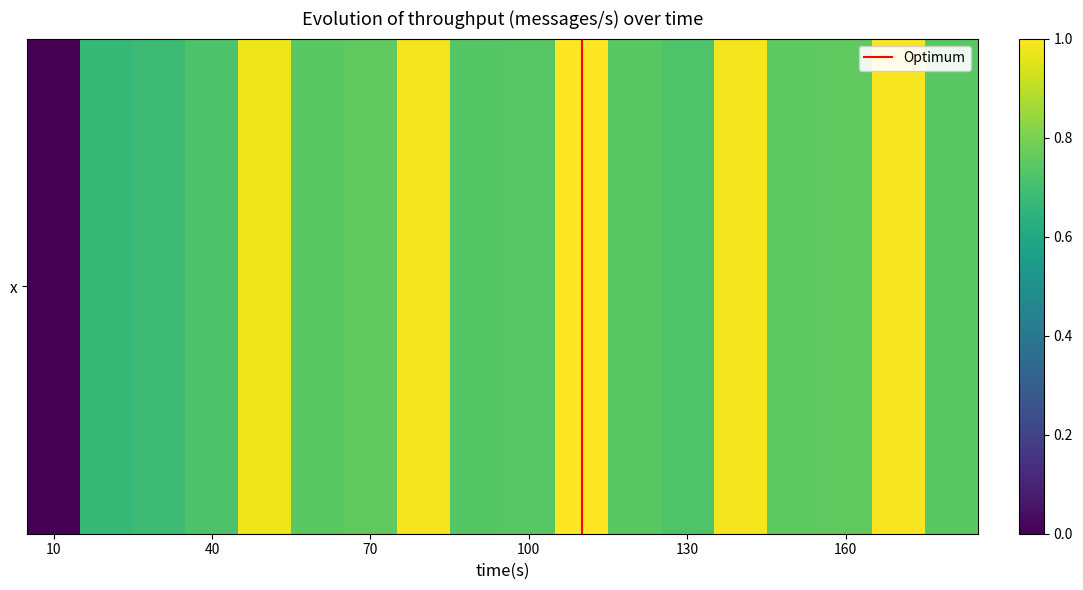

The chart shows a value of 16612 at 130. True or false?

False